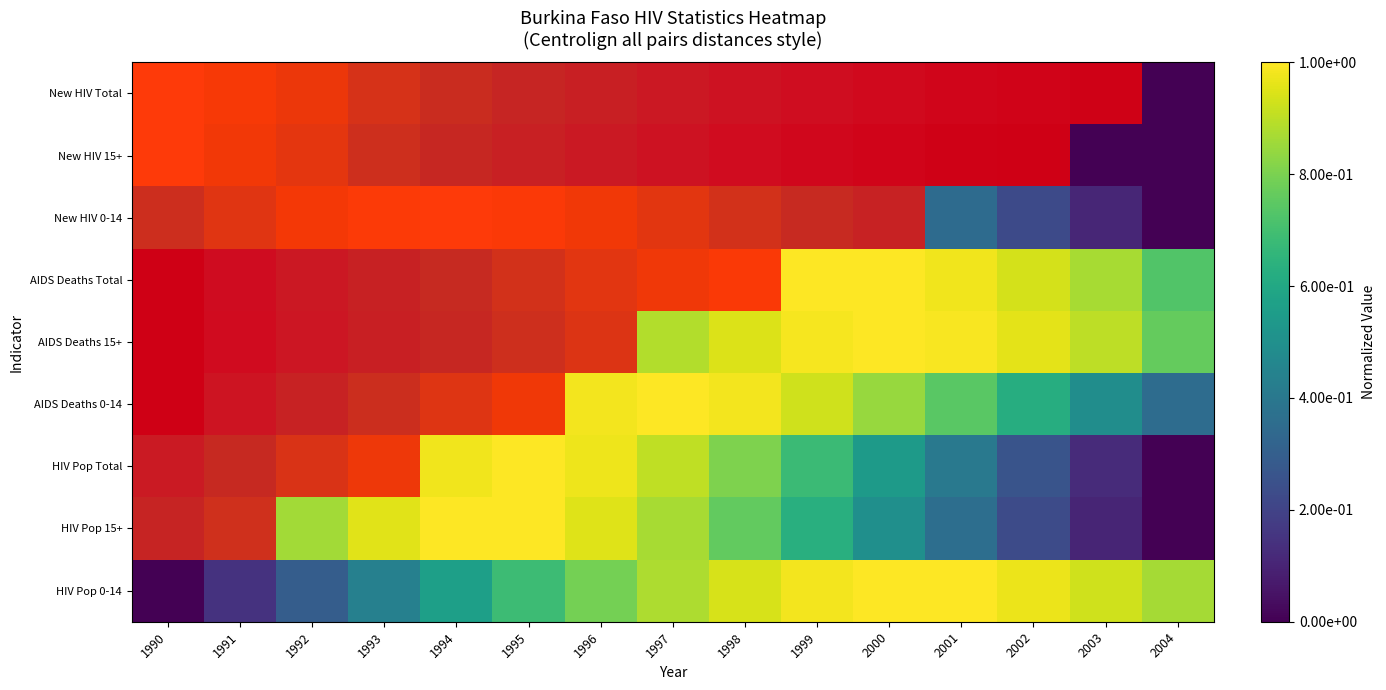

Which label corresponds to the smallest value in the chart?

2004